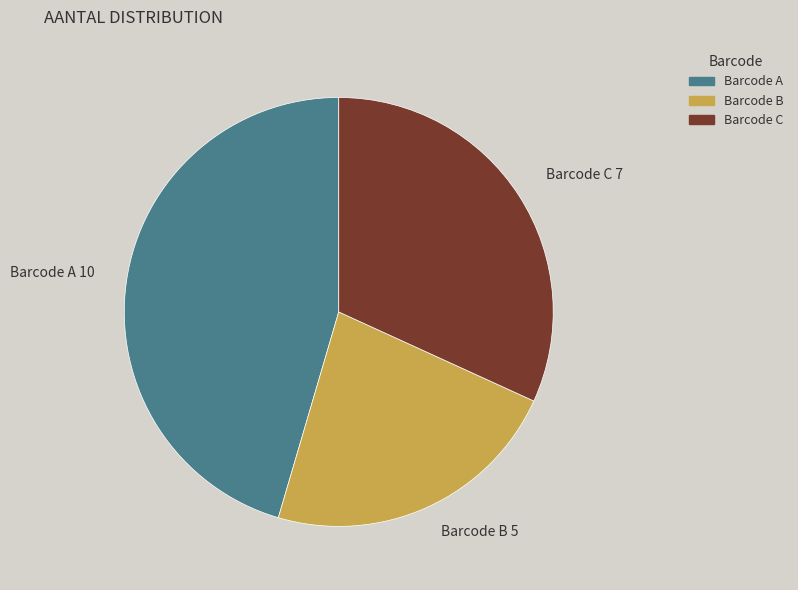

Is there any slice that represents more than half of the pie?

No